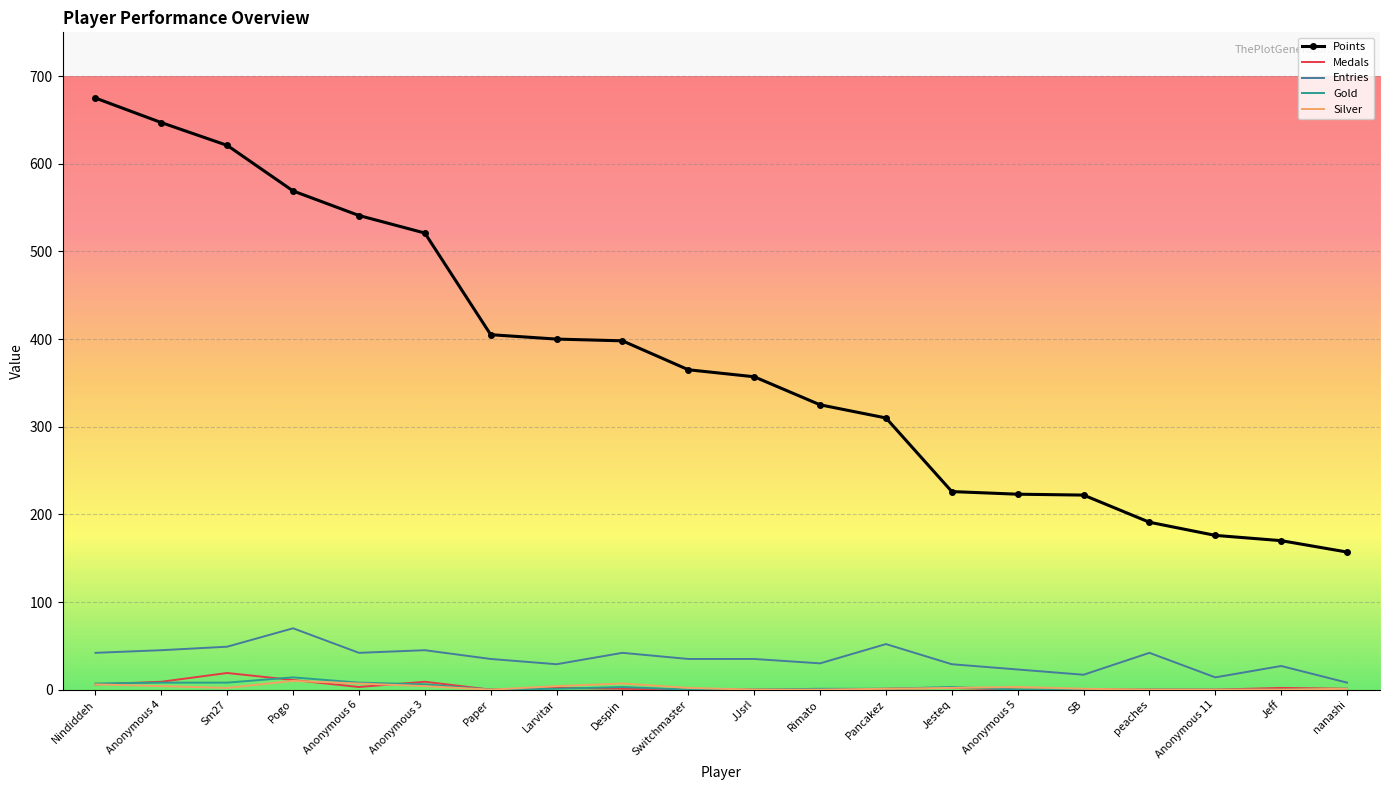

What are all the series names shown in the legend?

Points, Medals, Entries, Gold, Silver